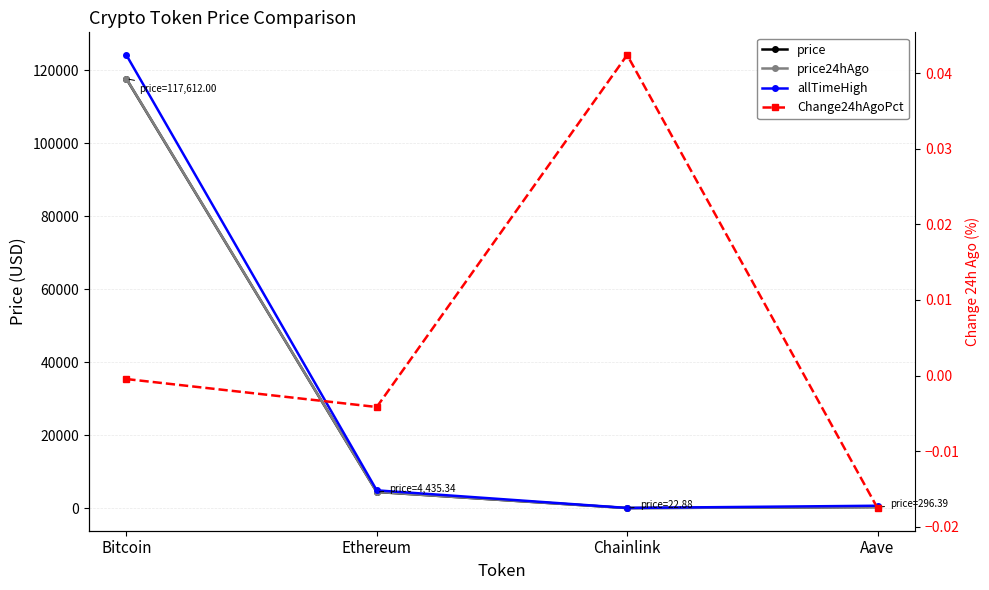

Reading left to right, extract all data points from this chart.

price: Bitcoin=117612.0	Ethereum=4435.3	Chainlink=22.9	Aave=296.4
price24hAgo: Bitcoin=117665.0	Ethereum=4453.7	Chainlink=21.9	Aave=301.6
allTimeHigh: Bitcoin=124128.0	Ethereum=4878.3	Chainlink=52.7	Aave=661.7
Change24hAgoPct: Bitcoin=-0.0	Ethereum=-0.0	Chainlink=0.0	Aave=-0.0